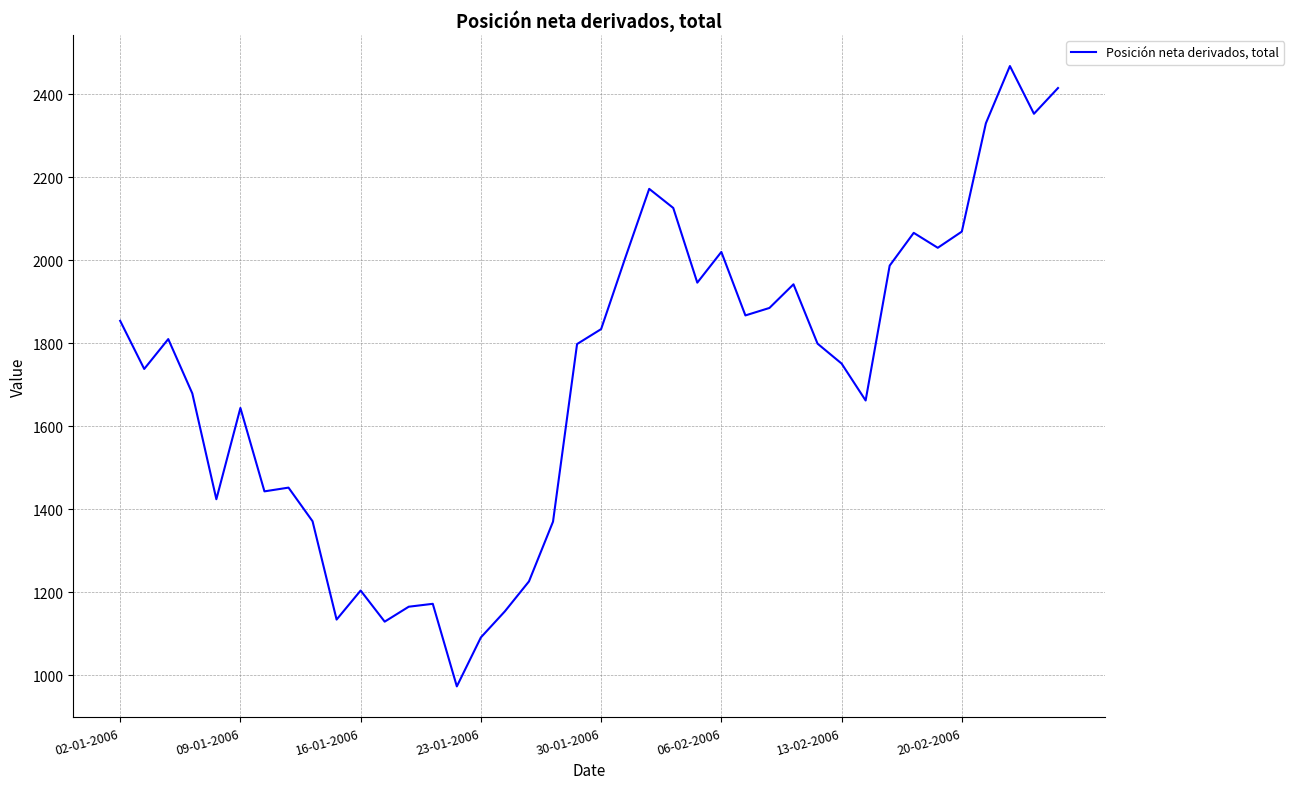

What is the greatest value displayed?

2468